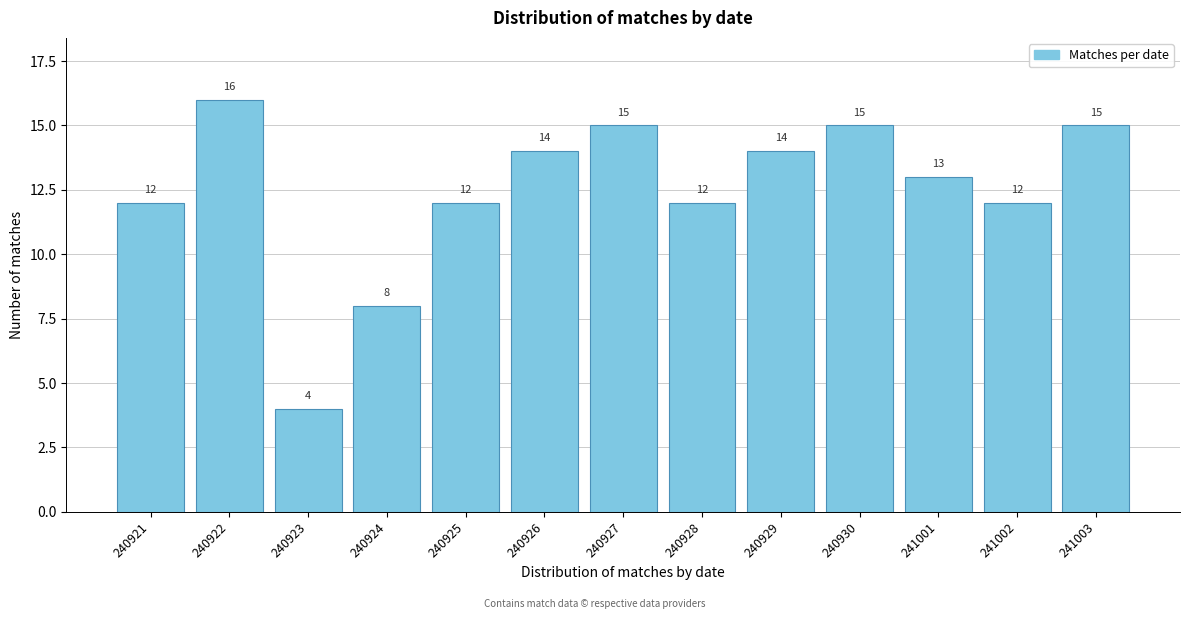

Reading right to left, what are all the values shown in this chart?

15	12	13	15	14	12	15	14	12	8	4	16	12